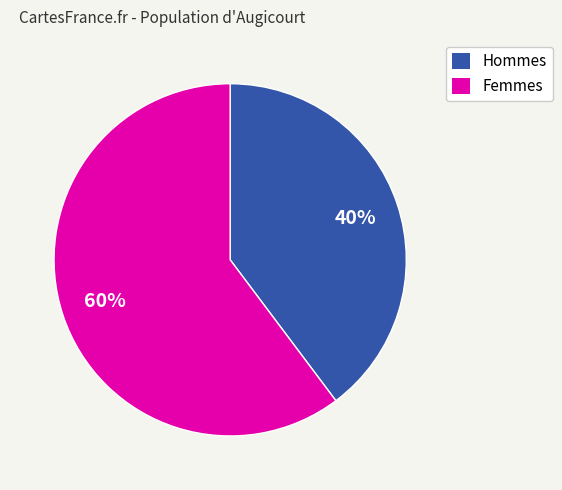

What is the smallest slice in the pie chart?

Hommes